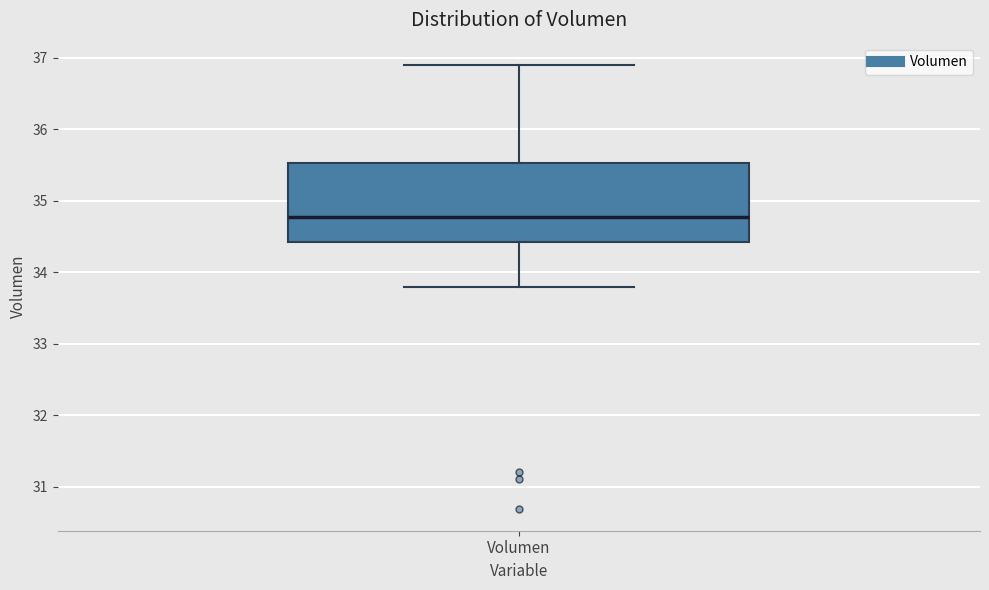

Transcribe this box plot: give where the median line is, the range the box spans, and where the two whiskers end, as read against the y-axis. The values are not printed on the chart, so give them approximately, as read against the axis.

median 34.8, box 34.4 to 35.5, whiskers 33.8 to 36.9